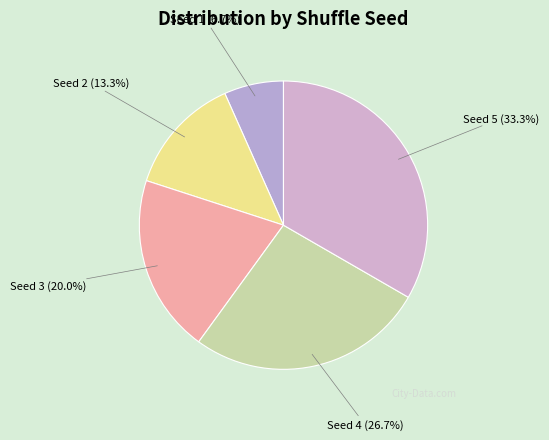

How many slices are in this pie chart?

5